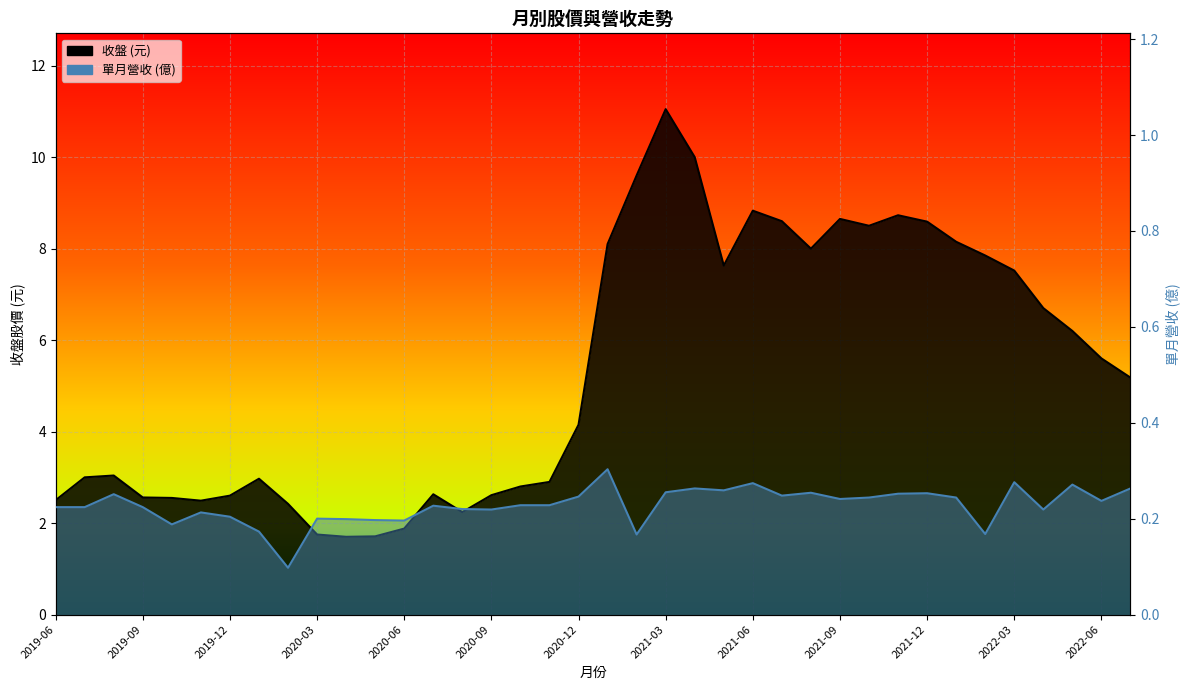

List the series in order of their overall mean, highest first.

收盤, 單月營收(億)